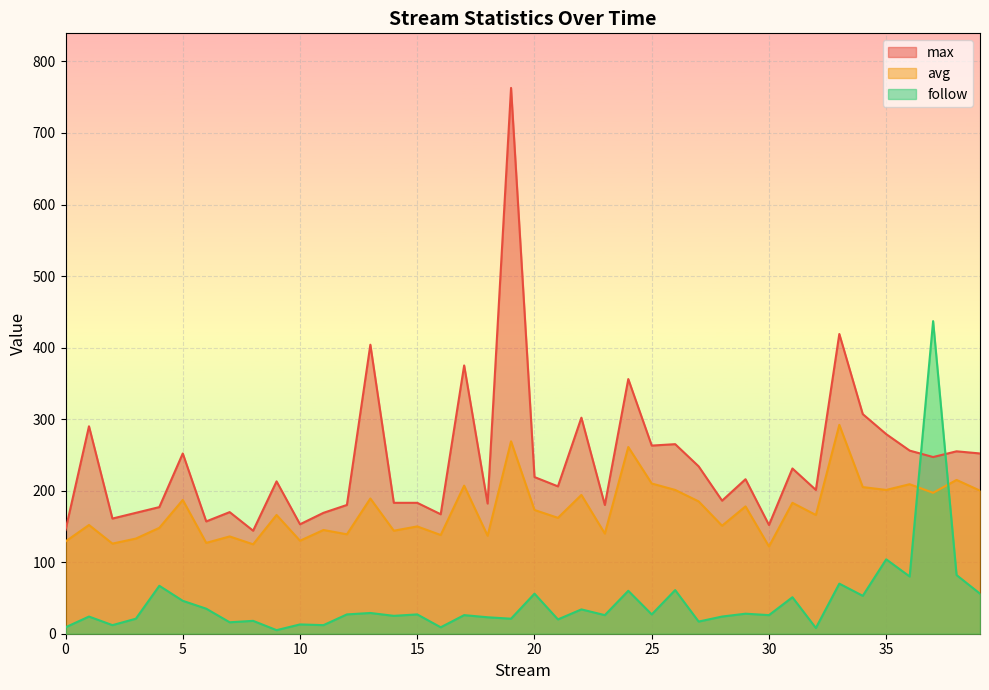

Which series has the widest spread of values?

max